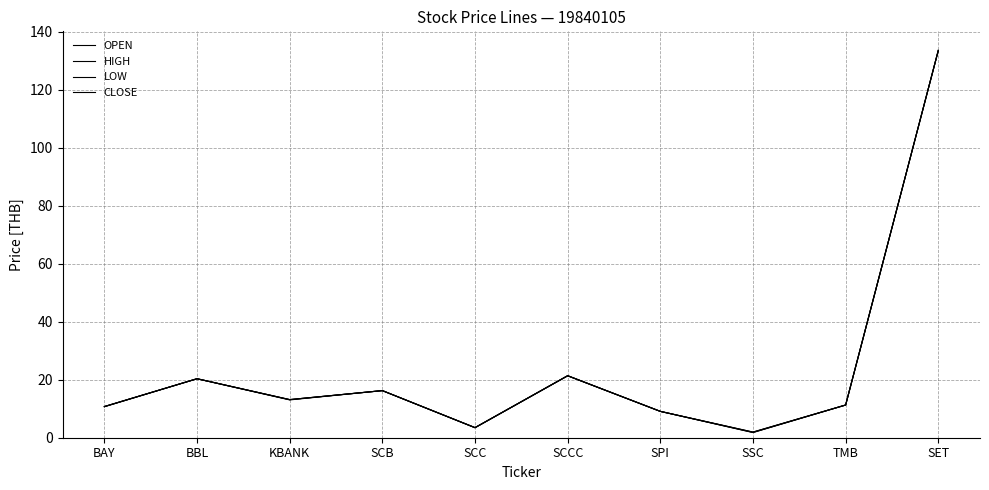

Reading right to left, extract all data points from this chart.

OPEN: SET=133.6	TMB=11.3	SSC=1.8	SPI=9.1	SCCC=21.4	SCC=3.5	SCB=16.2	KBANK=13.1	BBL=20.3	BAY=10.7
HIGH: SET=133.6	TMB=11.3	SSC=1.9	SPI=9.1	SCCC=21.4	SCC=3.5	SCB=16.2	KBANK=13.1	BBL=20.3	BAY=10.7
LOW: SET=133.6	TMB=11.3	SSC=1.8	SPI=9.1	SCCC=21.4	SCC=3.5	SCB=16.2	KBANK=13.0	BBL=20.3	BAY=10.7
CLOSE: SET=133.6	TMB=11.3	SSC=1.9	SPI=9.1	SCCC=21.4	SCC=3.5	SCB=16.2	KBANK=13.1	BBL=20.3	BAY=10.7